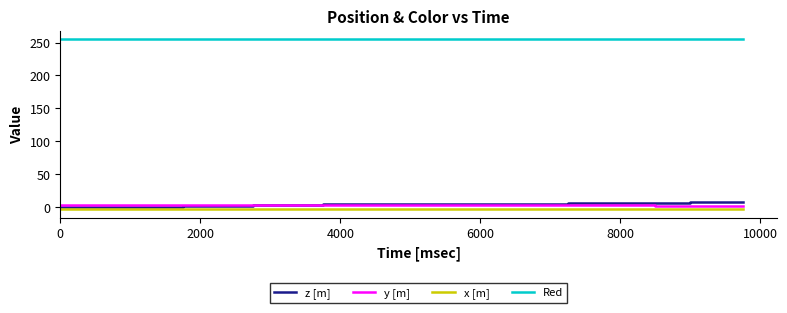

What is the maximum value shown in the chart?

255.0